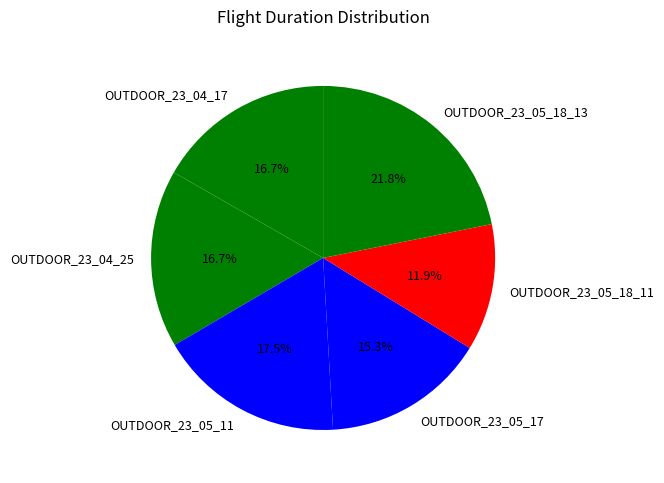

Approximately how many times larger is the value at OUTDOOR_23_05_18_13 compared to OUTDOOR_23_04_17?

1.3